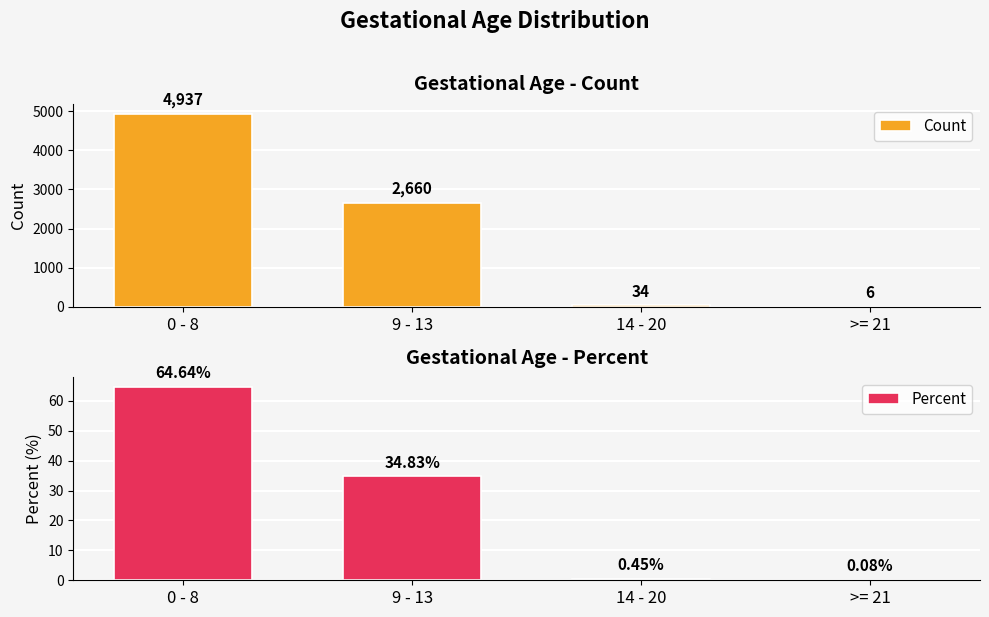

Is the value of Percent at 14 - 20 greater than the value of Count at 9 - 13?

No